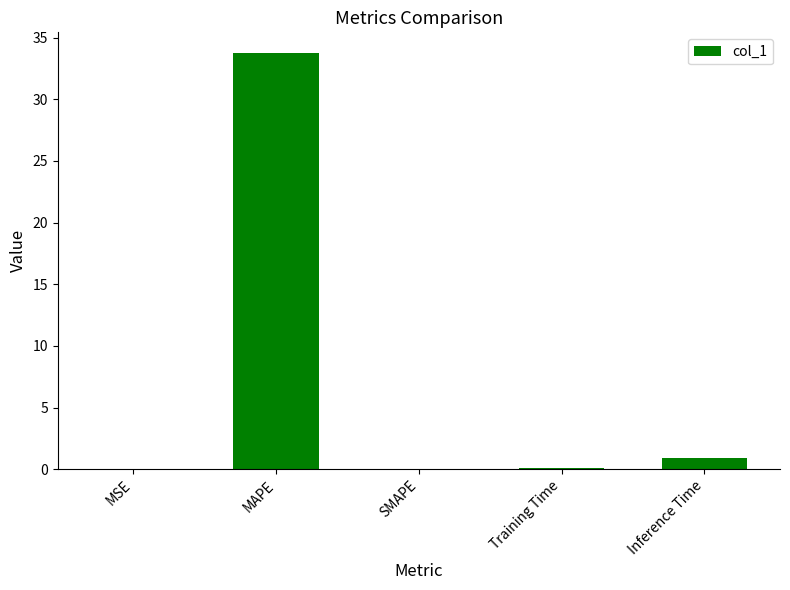

What is the maximum value shown in the chart?

33.7